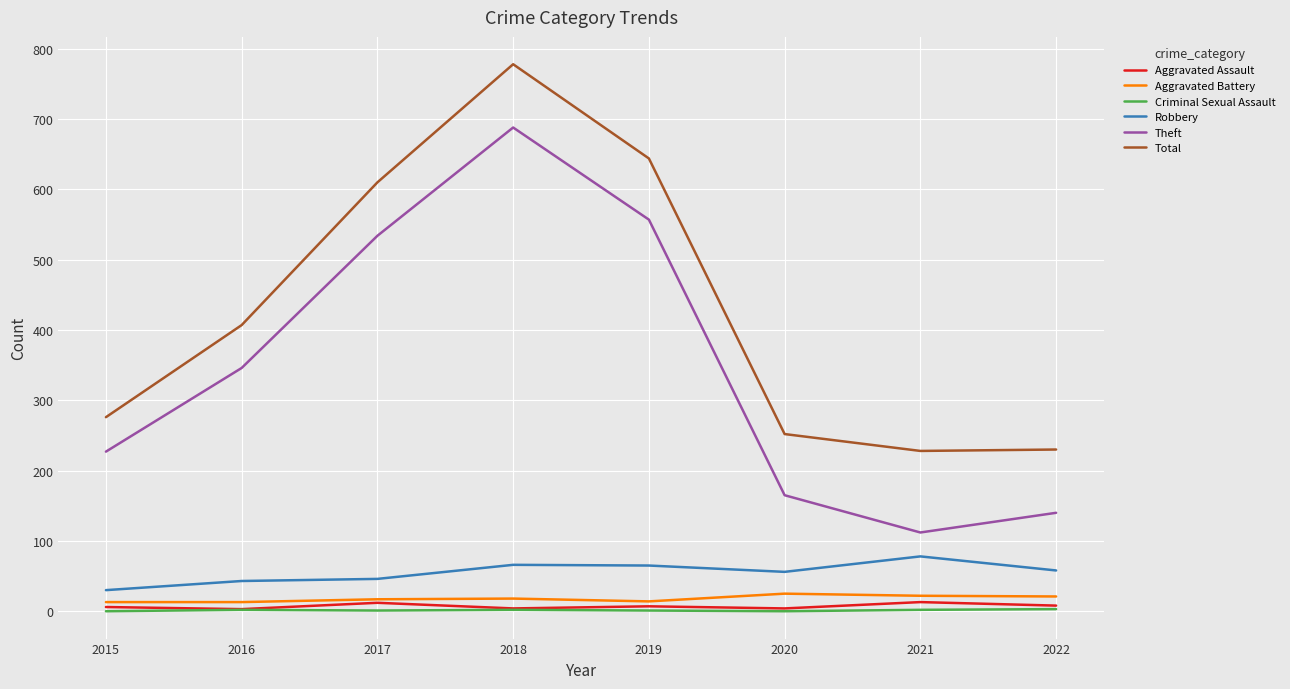

At how many categories does at least one series exceed 331?

4